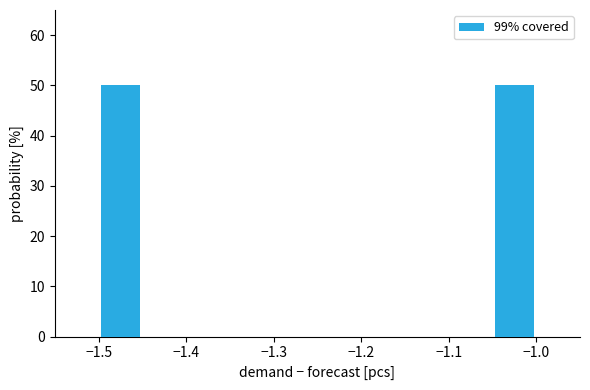

Reading left to right, list every bar in this chart as the range it spans on the x-axis followed by its height. The values are not printed on the chart, so give them approximately, as read against the axis.

-1.50 to -1.45: 50
-1.45 to -1.40: 0
-1.40 to -1.35: 0
-1.35 to -1.30: 0
-1.30 to -1.25: 0
-1.25 to -1.20: 0
-1.20 to -1.15: 0
-1.15 to -1.10: 0
-1.10 to -1.05: 0
-1.05 to -1.00: 50